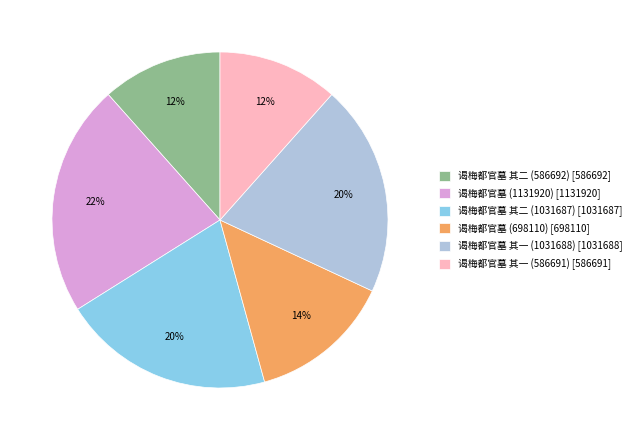

Combined, do 谒梅都官墓 其二 (1031687) [1031687] and 谒梅都官墓 其二 (586692) [586692] account for over 50%?

No